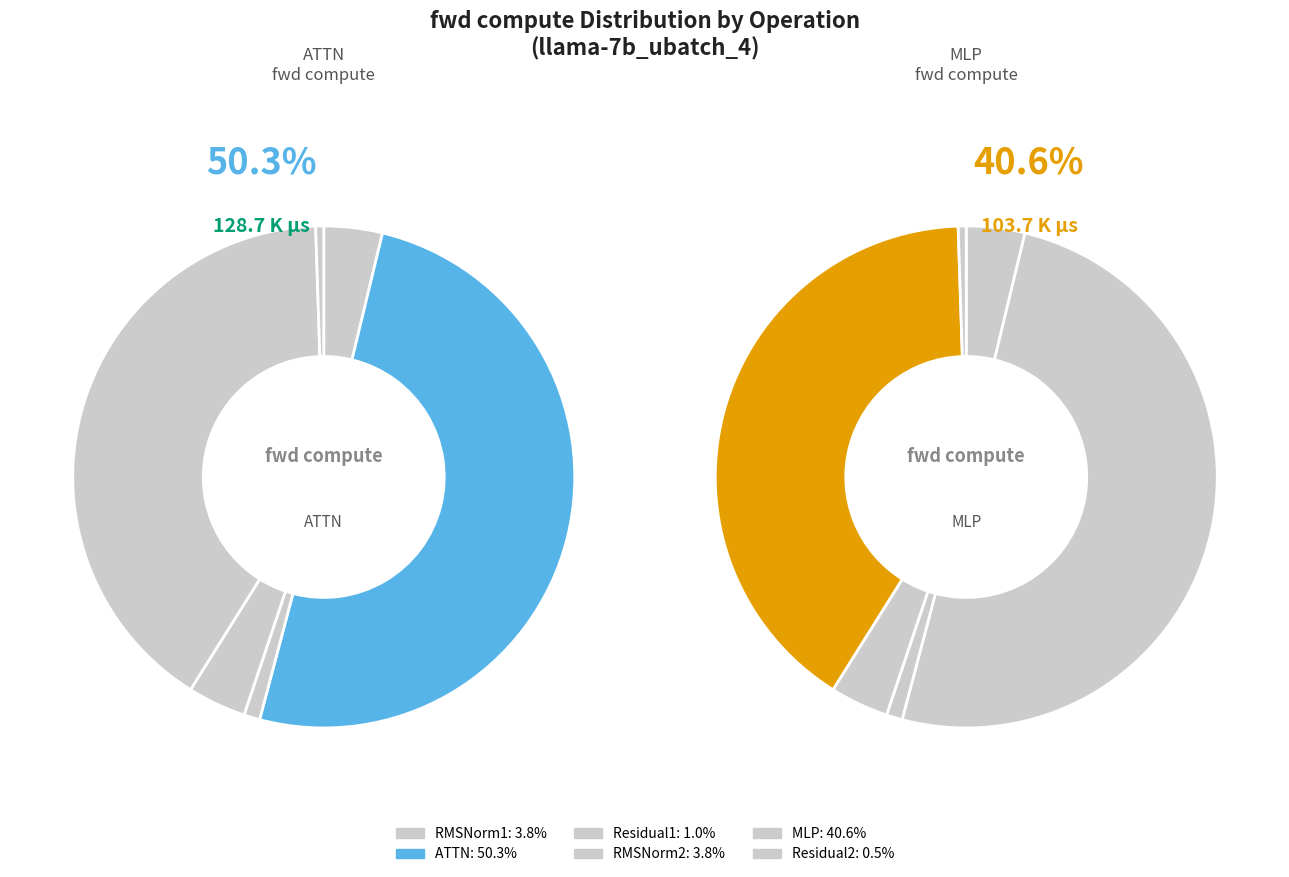

Which category has the biggest portion of the pie?

ATTN